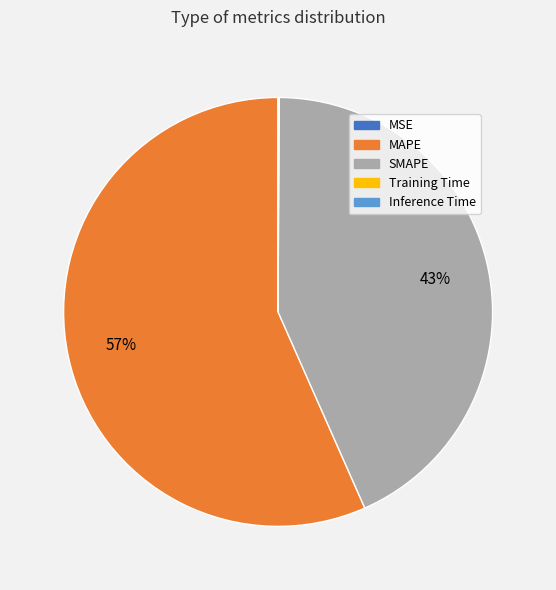

Is there a majority slice in this chart?

Yes